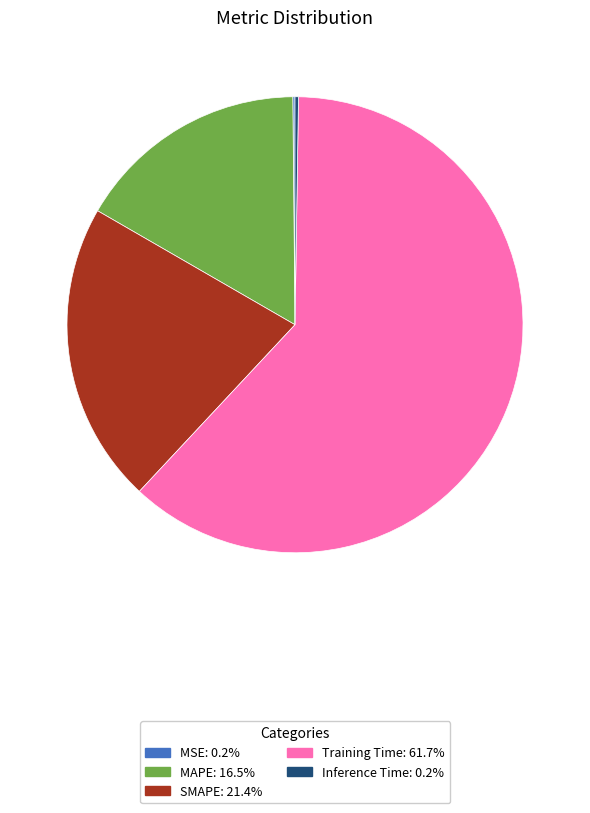

What is the majority slice?

Training Time